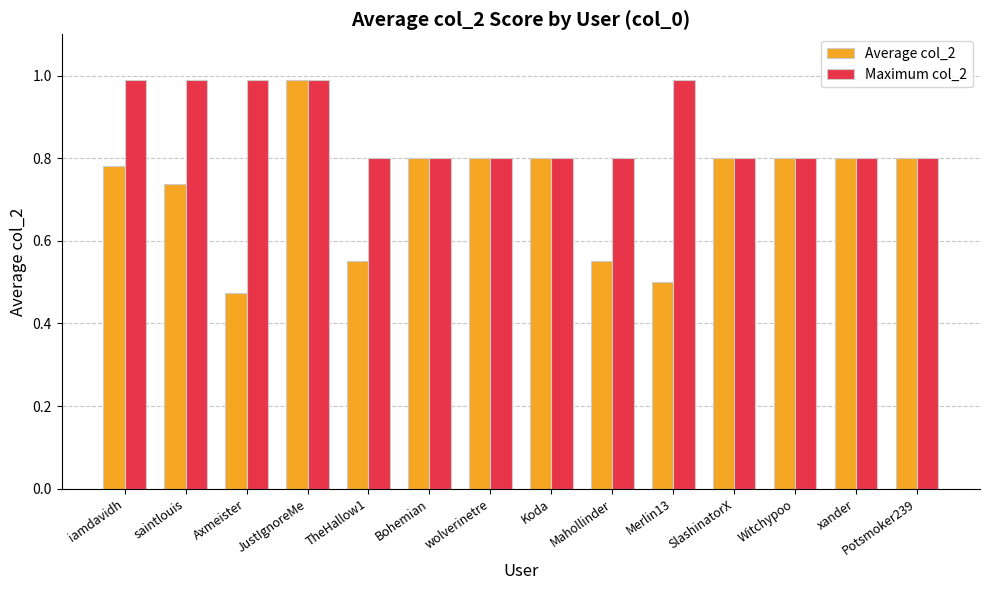

What is the highest value of the Average col_2 series?

1.0